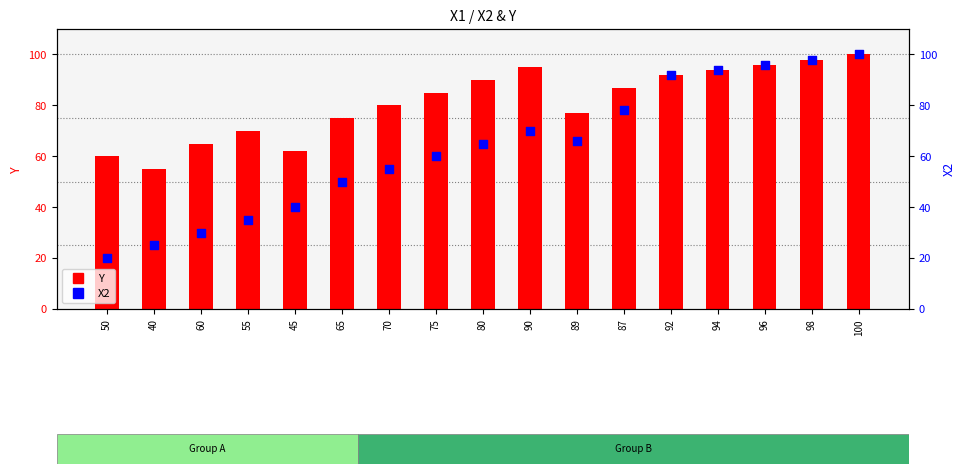

Which series reaches the minimum Y coordinate?

X2